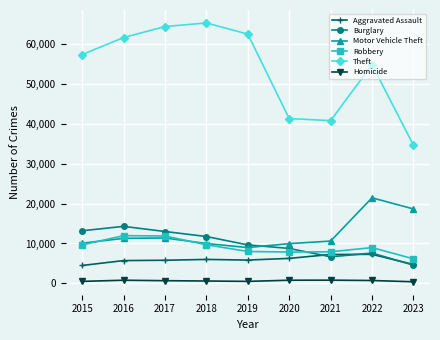

At 2020, list the series in order from smallest to largest.

Homicide, Aggravated Assault, Robbery, Burglary, Motor Vehicle Theft, Theft